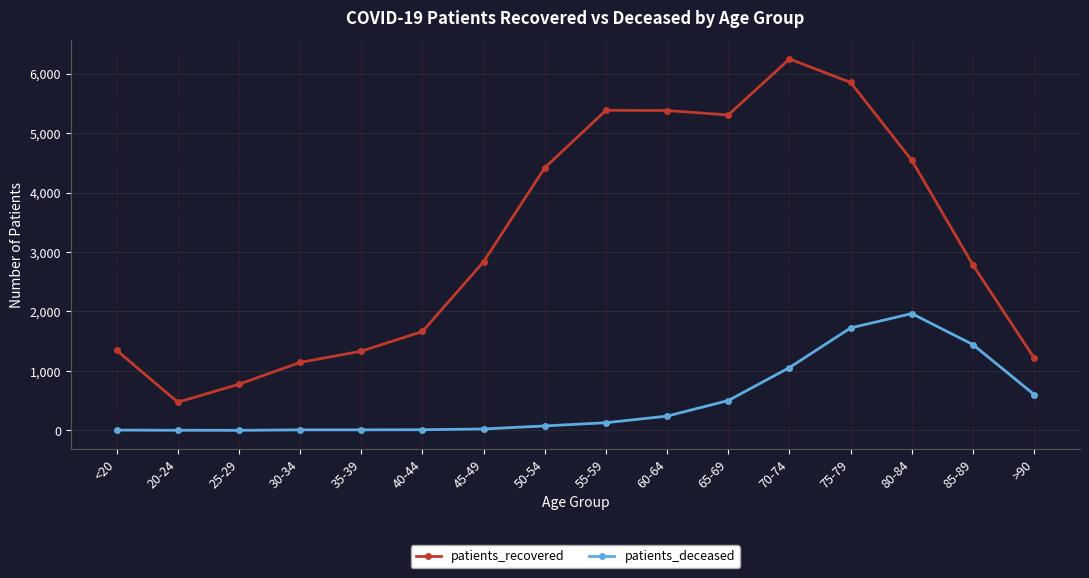

What position from the right is 50-54?

9